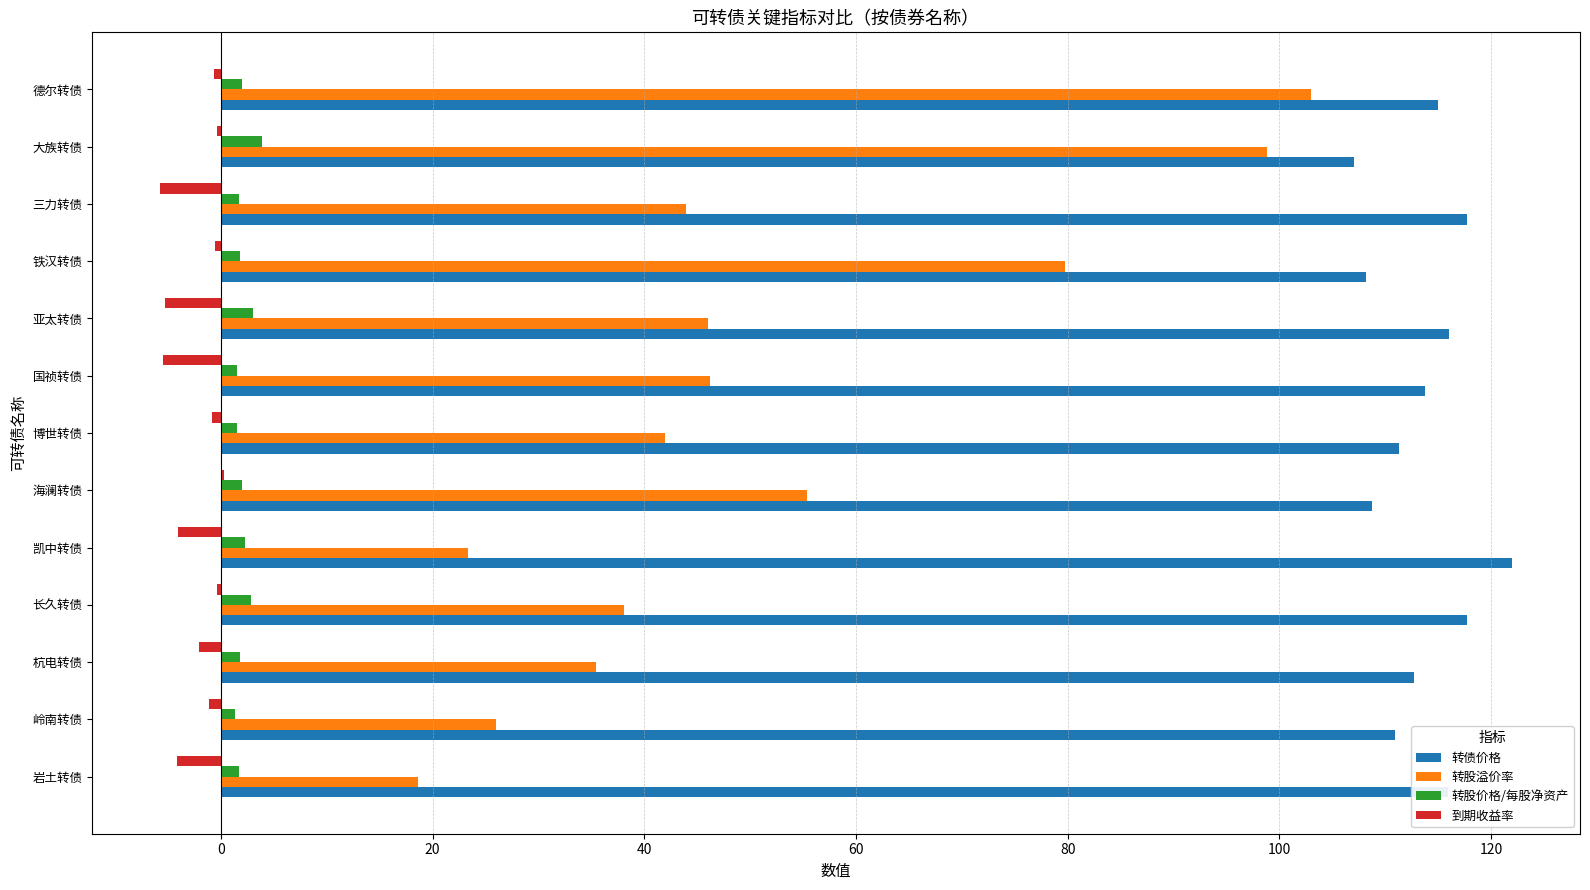

Which series has the largest total across all categories?

转债价格